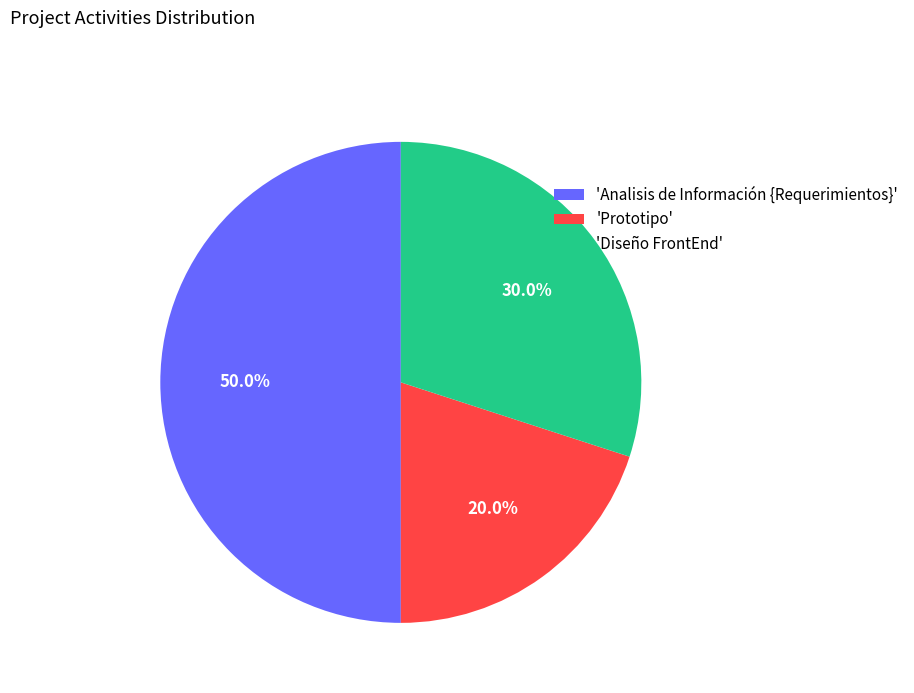

How many segments does this pie chart have?

3